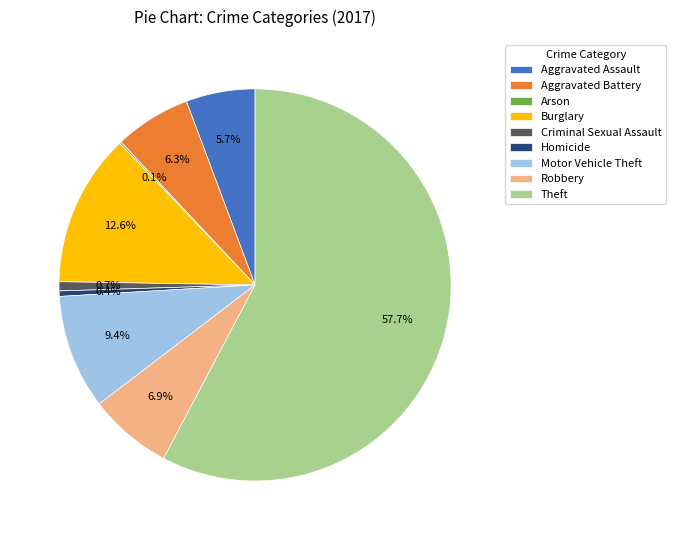

Which category has the biggest portion of the pie?

Theft